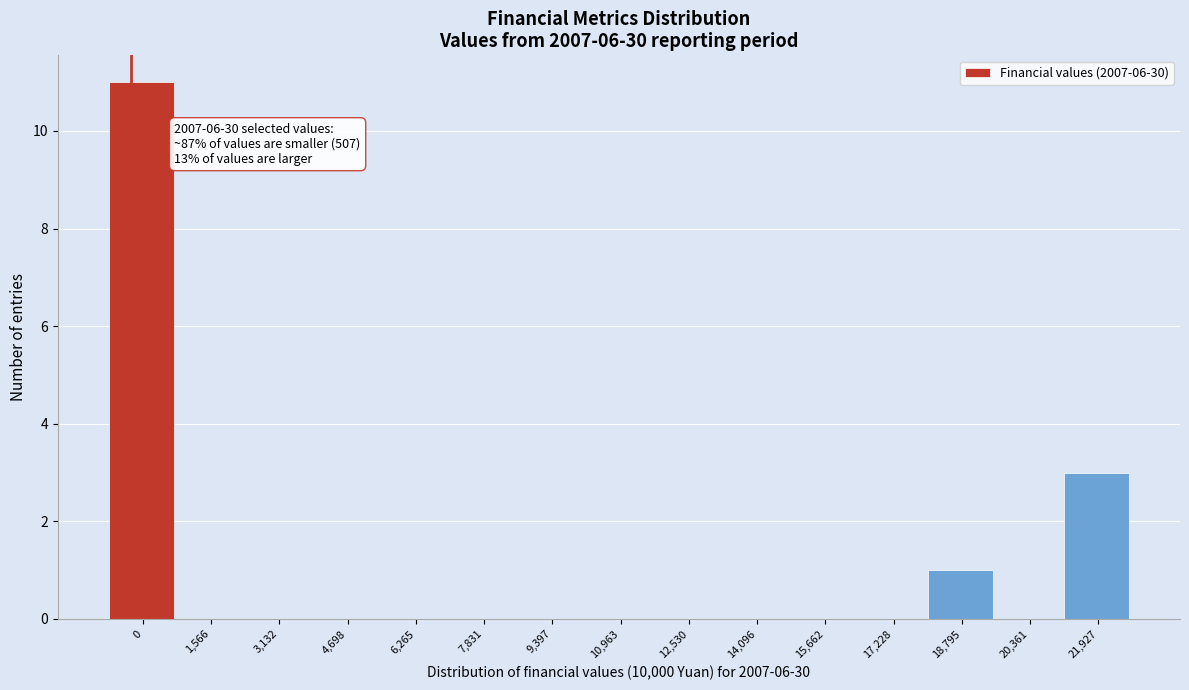

Reading left to right, what are all the values shown in this chart?

0=11	1,566=0	3,132=0	4,698=0	6,265=0	7,831=0	9,397=0	10,963=0	12,530=0	14,096=0	15,662=0	17,228=0	18,795=1	20,361=0	21,927=3